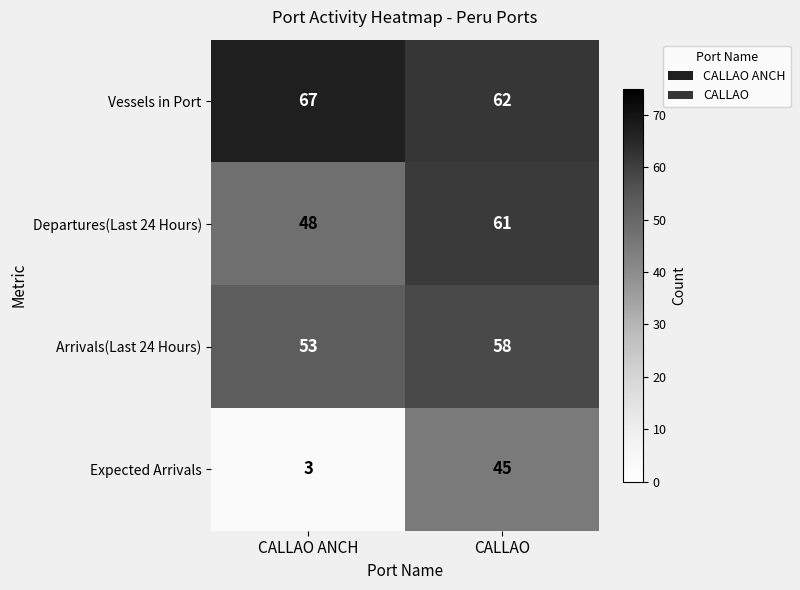

Rank the series by their maximum value, from lowest to highest.

Expected Arrivals, Arrivals(Last 24 Hours), Departures(Last 24 Hours), Vessels in Port